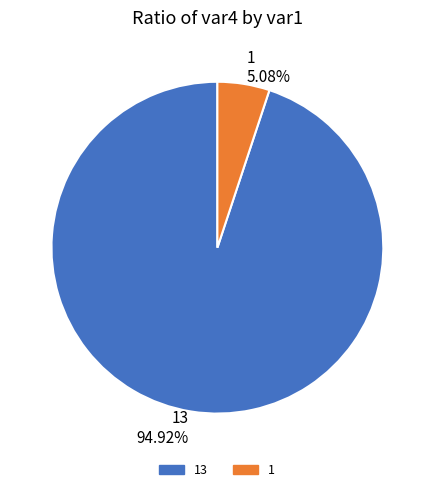

Which has a higher value, 13 94.92% or 1 5.08%?

13 94.92%